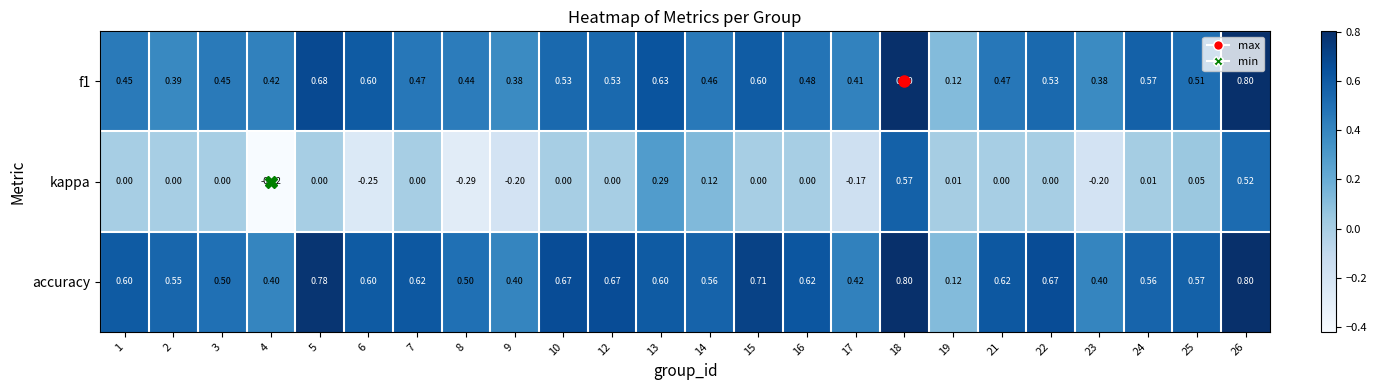

Which series changed the most between 1 and 8?

kappa